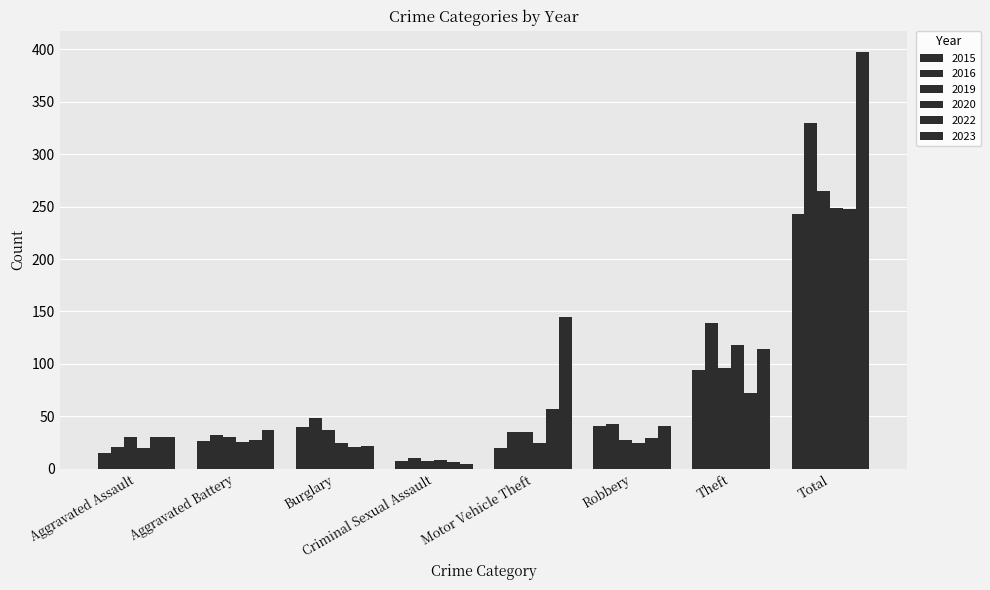

Rank the series at Motor Vehicle Theft from highest to lowest value.

2023, 2022, 2016, 2019, 2020, 2015